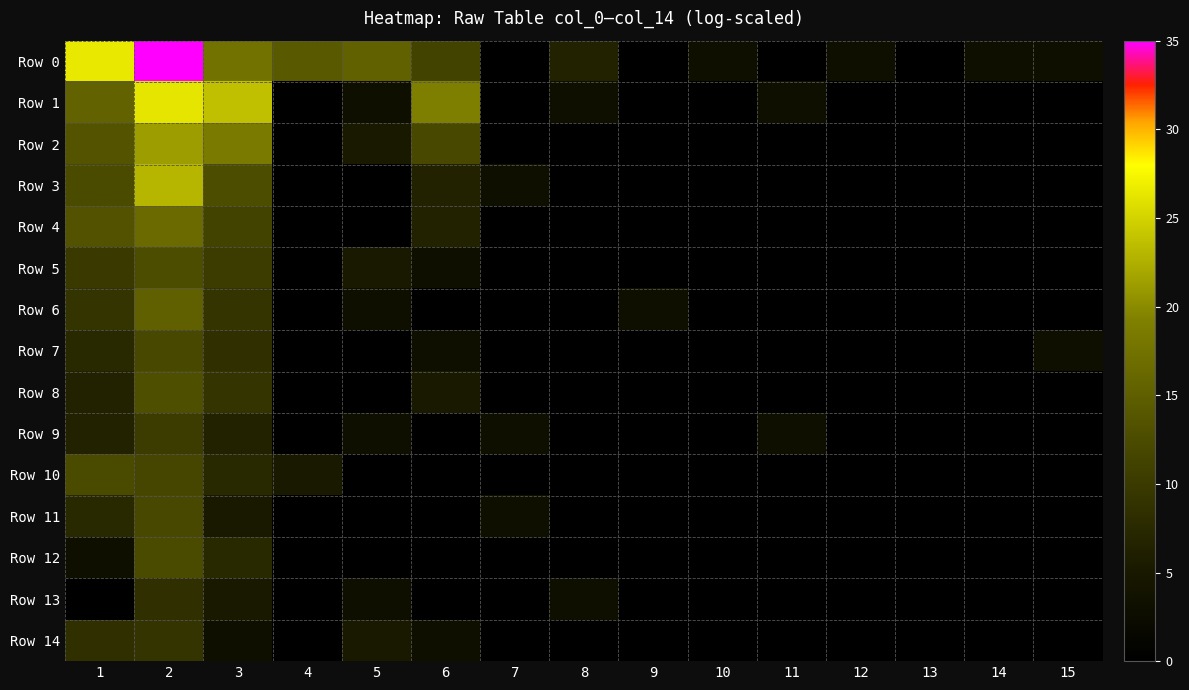

Rank the series by their maximum value, from highest to lowest.

Row 0, Row 1, Row 3, Row 2, Row 4, Row 6, Row 8, Row 5, Row 10, Row 12, Row 7, Row 11, Row 9, Row 14, Row 13